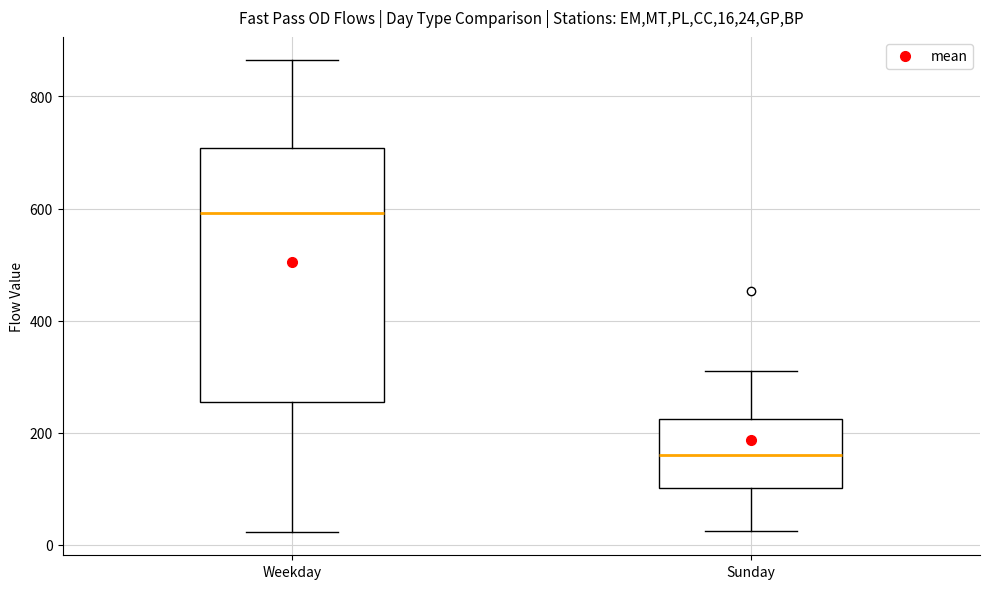

Where does the upper whisker of the box for Weekday end on the y-axis? The values are not printed on the chart, so give them approximately, as read against the axis.

860